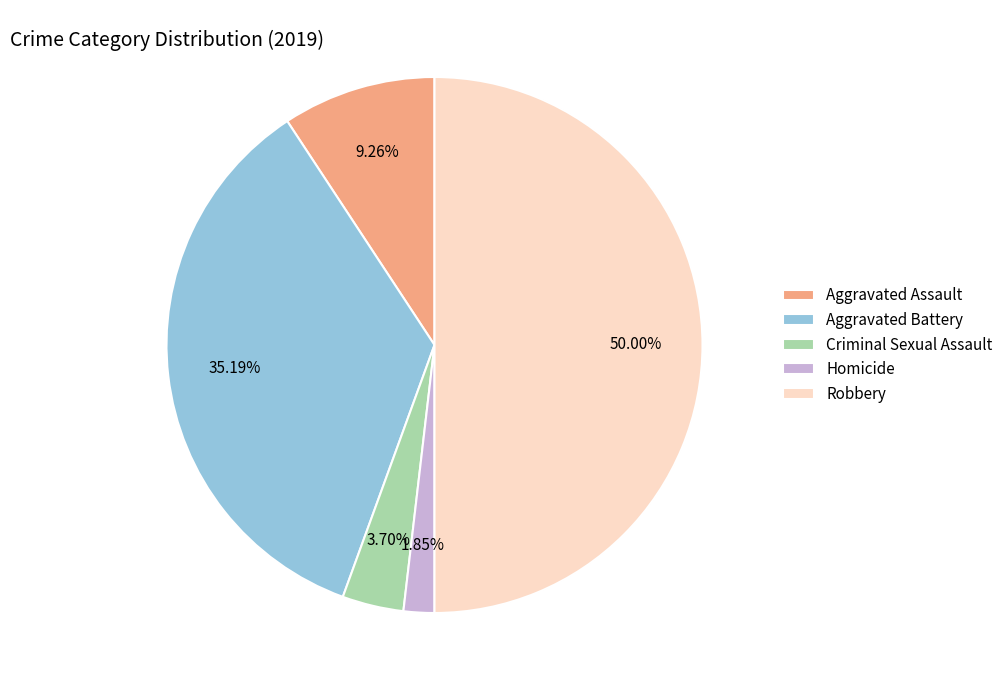

Do Aggravated Battery and Criminal Sexual Assault together represent more than half of the pie?

No